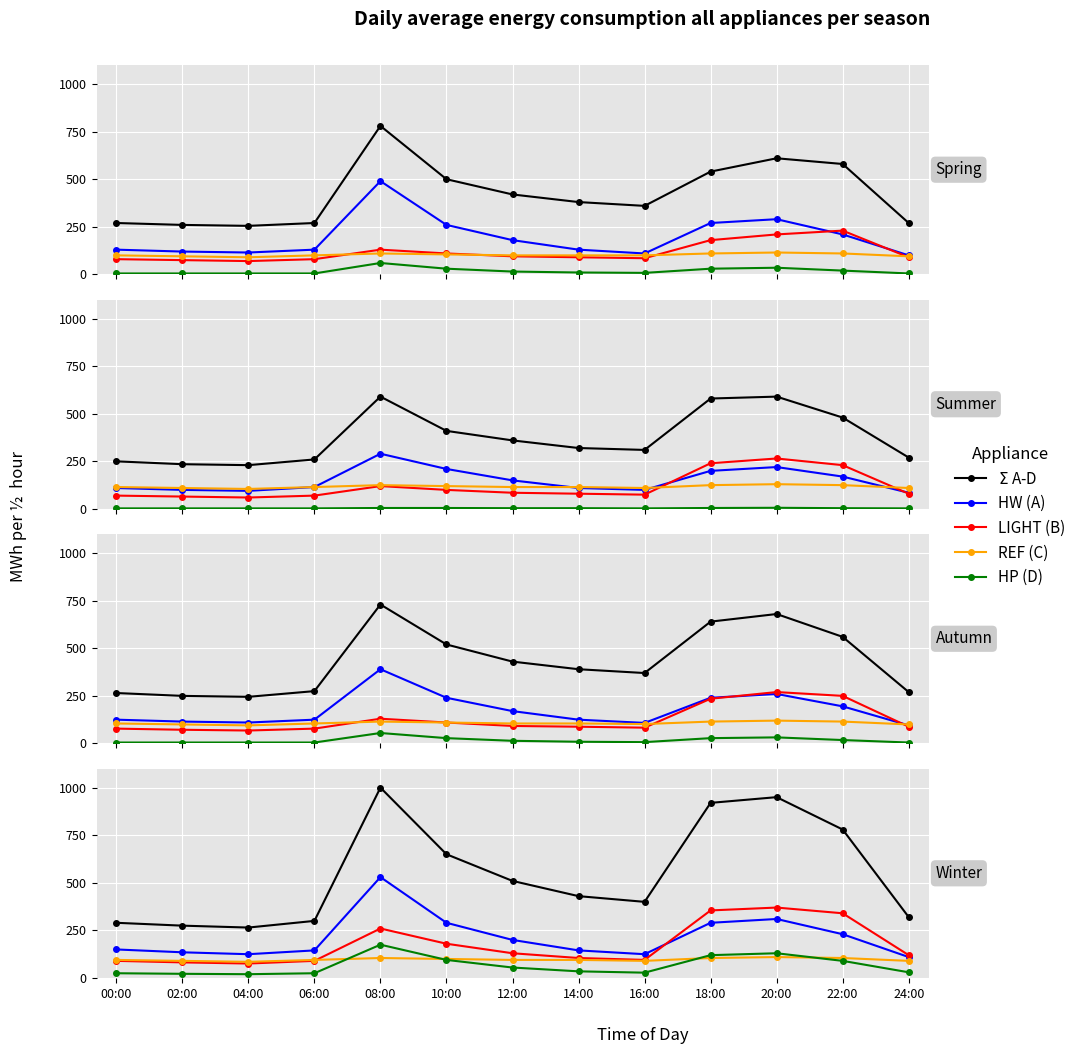

At how many categories does at least one series exceed 216?

13